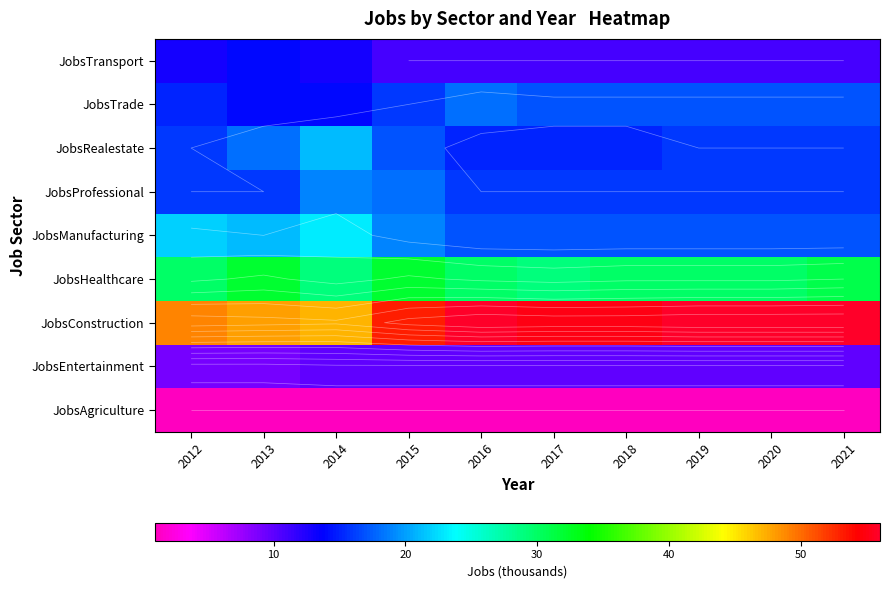

What is the difference between the maximum and minimum values in the JobsTransport series?

3